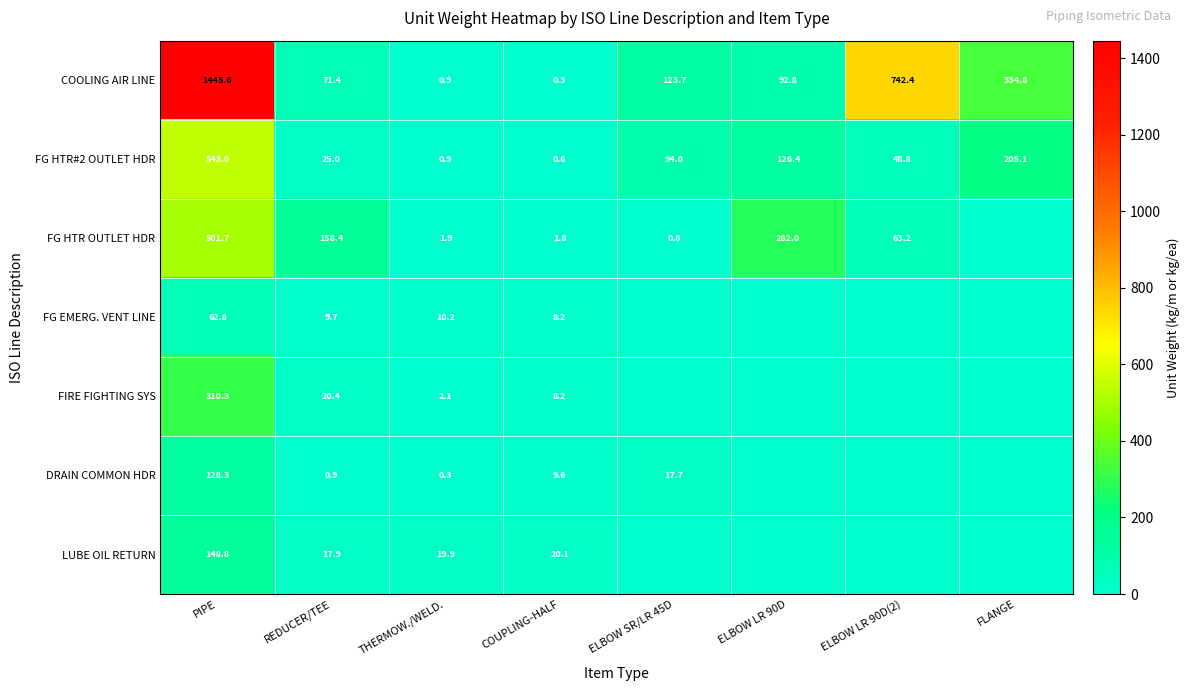

Is the value of FG EMERG. VENT LINE at THERMOW./WELD. greater than the value of LUBE OIL RETURN at COUPLING-HALF?

No